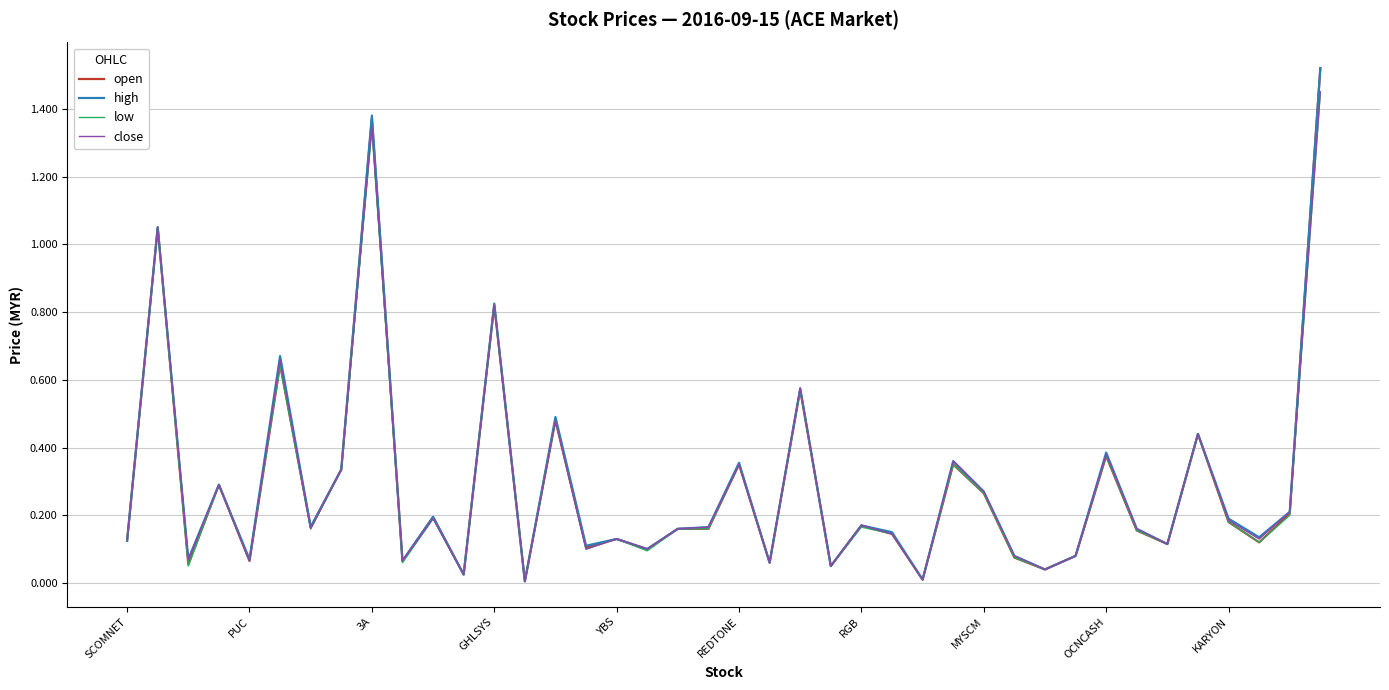

Reading right to left, transcribe all the data shown in this chart.

open: 1.5	0.2	0.1	0.2	0.4	0.1	0.2	0.4	0.1	0.0	0.1	0.3	0.3	0.0	0.1	0.2	0.1	0.6	0.1	0.3	0.2	0.2	0.1	0.1	0.1	0.5	0.0	0.8	0.0	0.2	0.1	1.4	0.3	0.2	0.6	0.1	0.3	0.1	1.1	0.1
high: 1.5	0.2	0.1	0.2	0.4	0.1	0.2	0.4	0.1	0.0	0.1	0.3	0.4	0.0	0.1	0.2	0.1	0.6	0.1	0.4	0.2	0.2	0.1	0.1	0.1	0.5	0.0	0.8	0.0	0.2	0.1	1.4	0.3	0.2	0.7	0.1	0.3	0.1	1.1	0.1
low: 1.4	0.2	0.1	0.2	0.4	0.1	0.2	0.4	0.1	0.0	0.1	0.3	0.3	0.0	0.1	0.2	0.1	0.6	0.1	0.3	0.2	0.2	0.1	0.1	0.1	0.5	0.0	0.8	0.0	0.2	0.1	1.3	0.3	0.2	0.6	0.1	0.3	0.1	1.1	0.1
close: 1.4	0.2	0.1	0.2	0.4	0.1	0.2	0.4	0.1	0.0	0.1	0.3	0.4	0.0	0.1	0.2	0.1	0.6	0.1	0.3	0.2	0.2	0.1	0.1	0.1	0.5	0.0	0.8	0.0	0.2	0.1	1.4	0.3	0.2	0.7	0.1	0.3	0.1	1.1	0.1